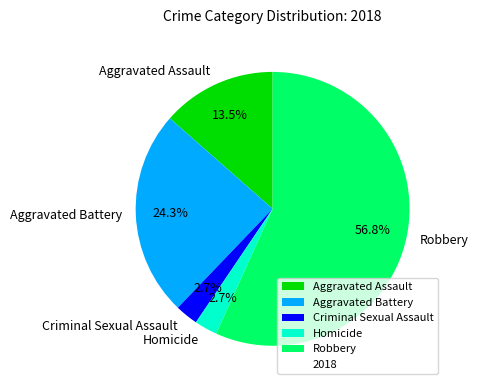

How much of the chart is everything except Robbery?

43.2%